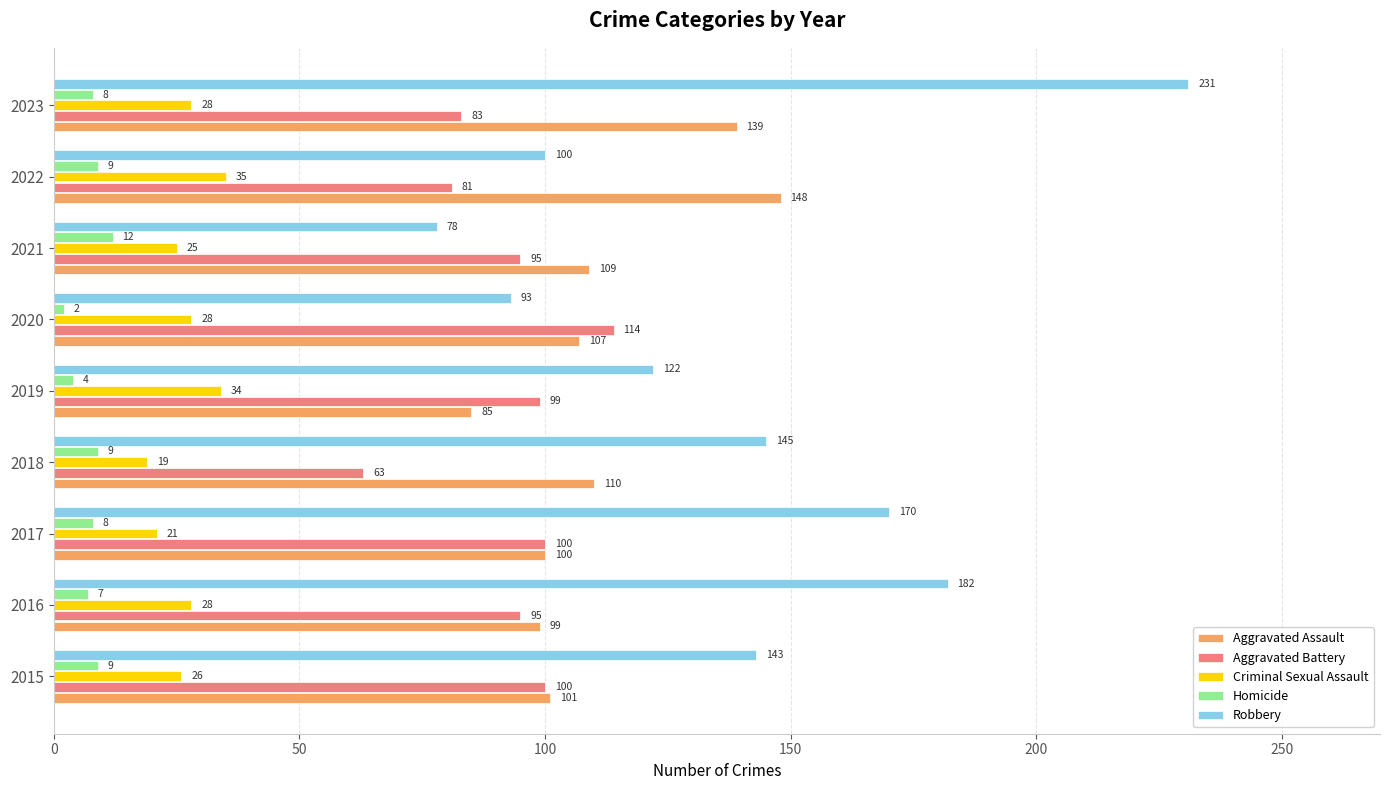

Rank the series by their maximum value, from highest to lowest.

Robbery, Aggravated Assault, Aggravated Battery, Criminal Sexual Assault, Homicide